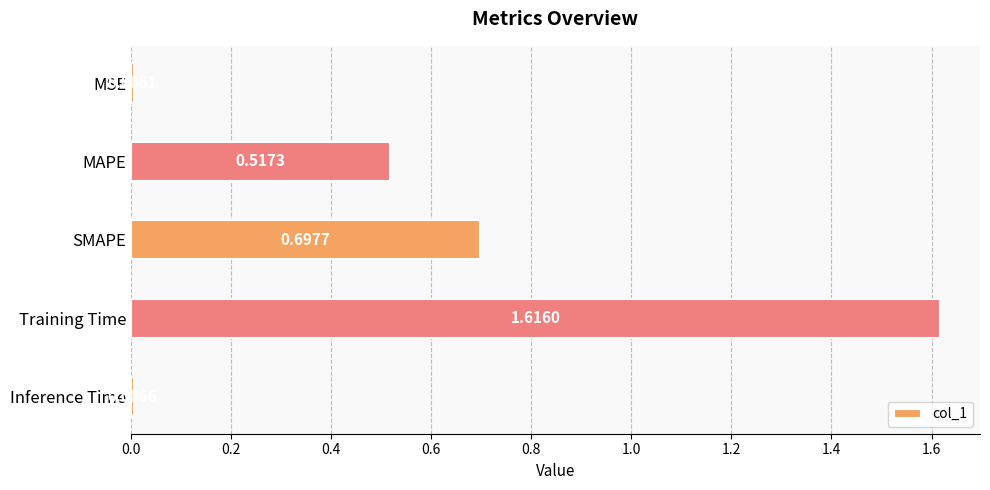

At which category does the chart reach its peak across all series?

Training Time